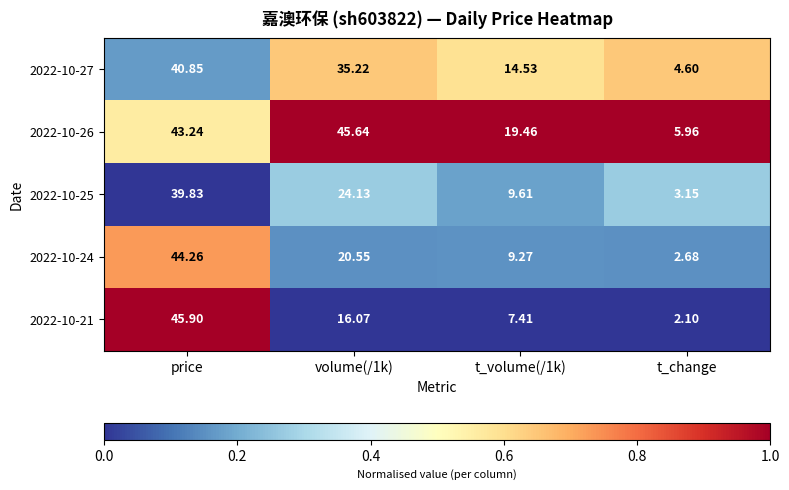

At which category does the chart reach its minimum across all series?

t_change